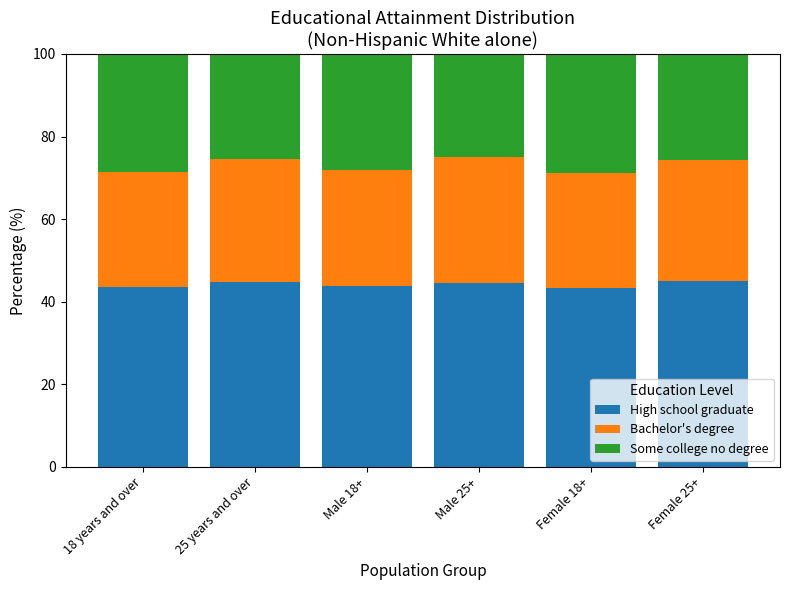

What is the sum of all High school graduate values?

265.2